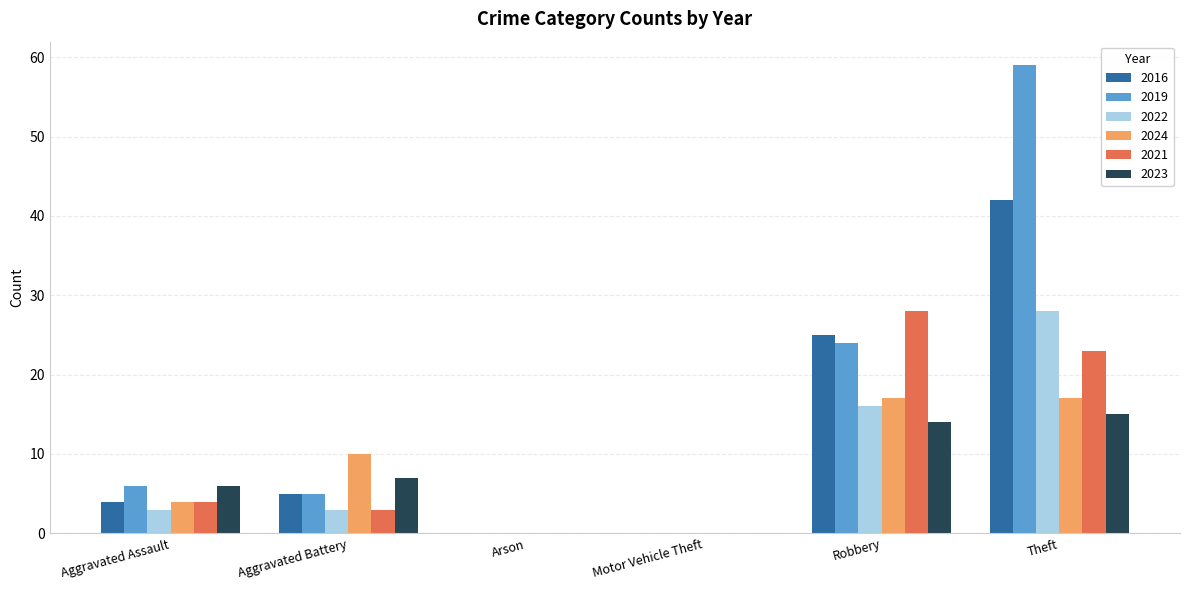

At which category is the sum across all series the highest?

Theft